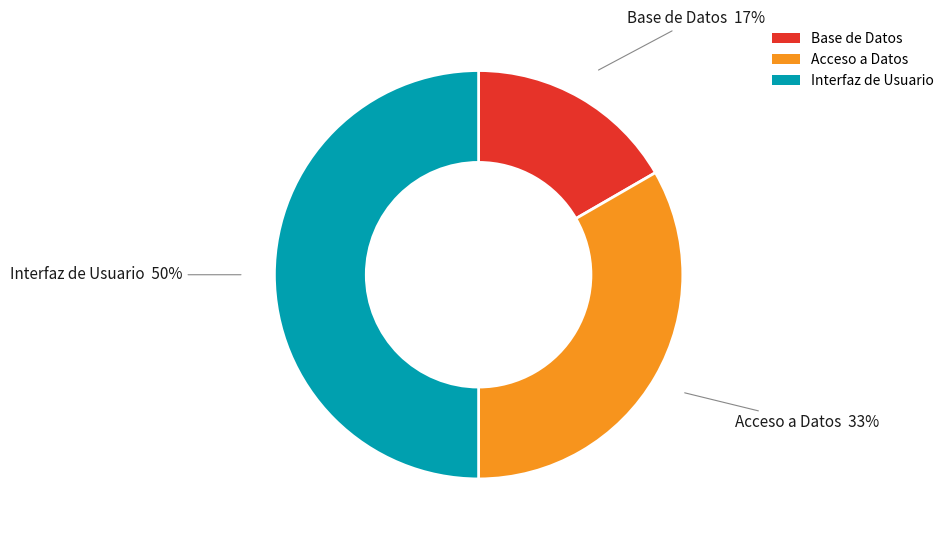

Rank the categories by value from lowest to highest.

Base de Datos, Acceso a Datos, Interfaz de Usuario